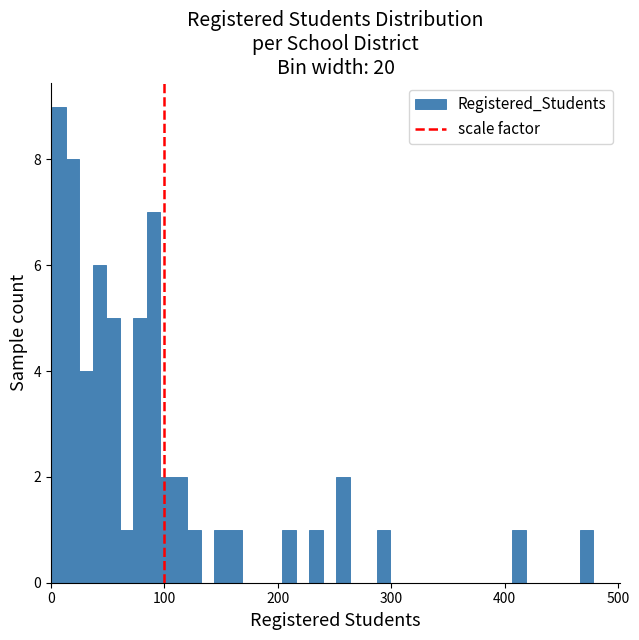

Read against the x-axis, roughly where is the centre of the tallest bar?

10